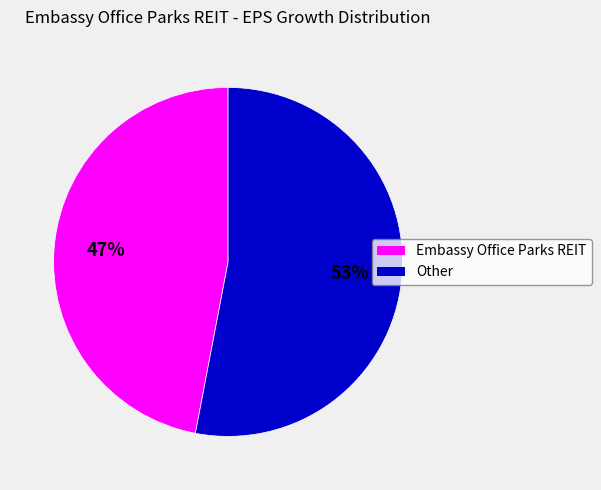

How many slices are in this pie chart?

2